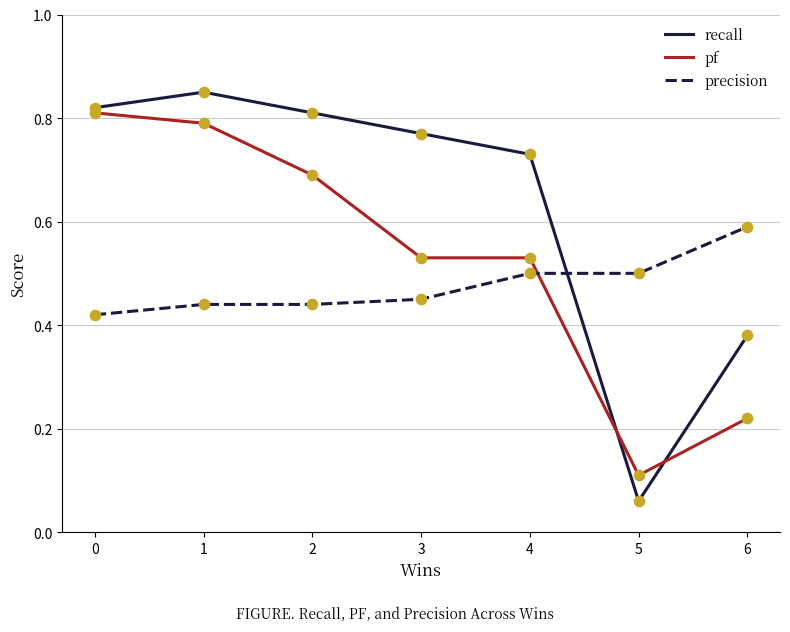

What is the total value across all series at 3?

1.8